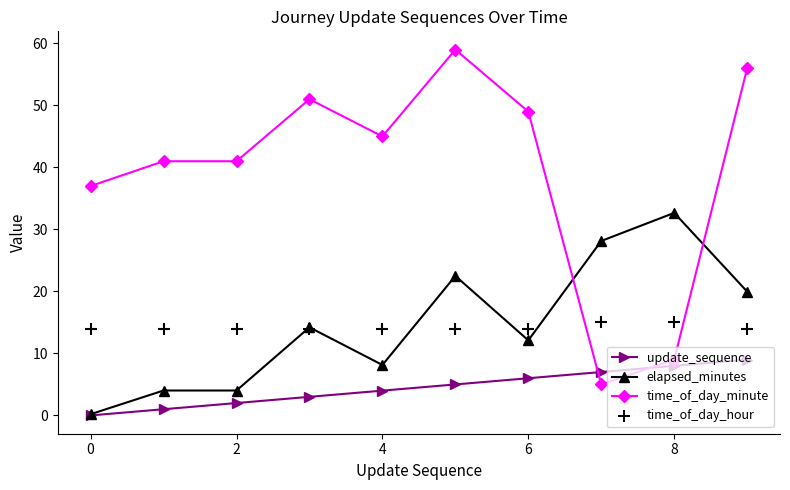

Which series ends up on top after the final intersection of elapsed_minutes and time_of_day_minute?

time_of_day_minute